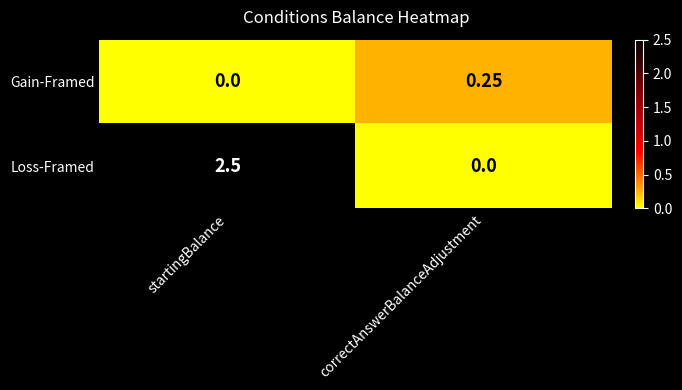

Which category has the lowest value in the Loss-Framed series?

correctAnswerBalanceAdjustment